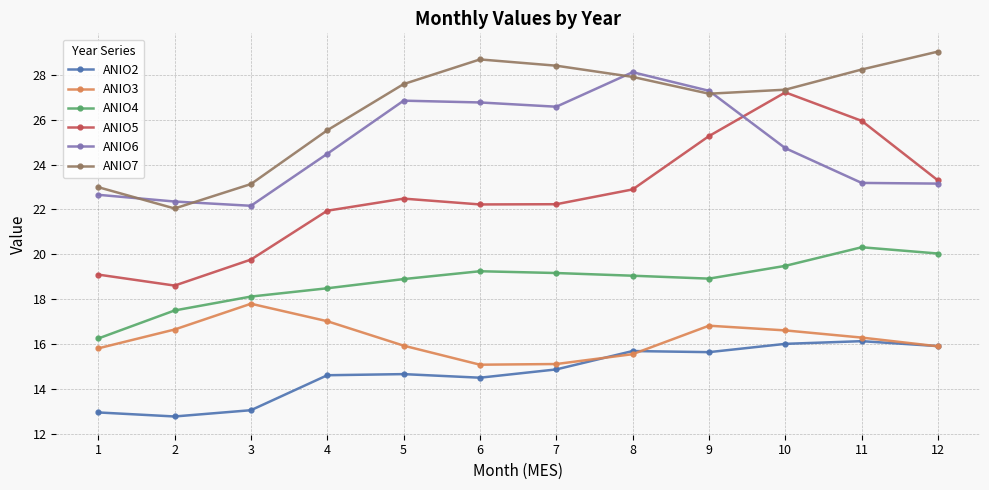

Is it true that ANIO7 equals 28.2 at 11?

True